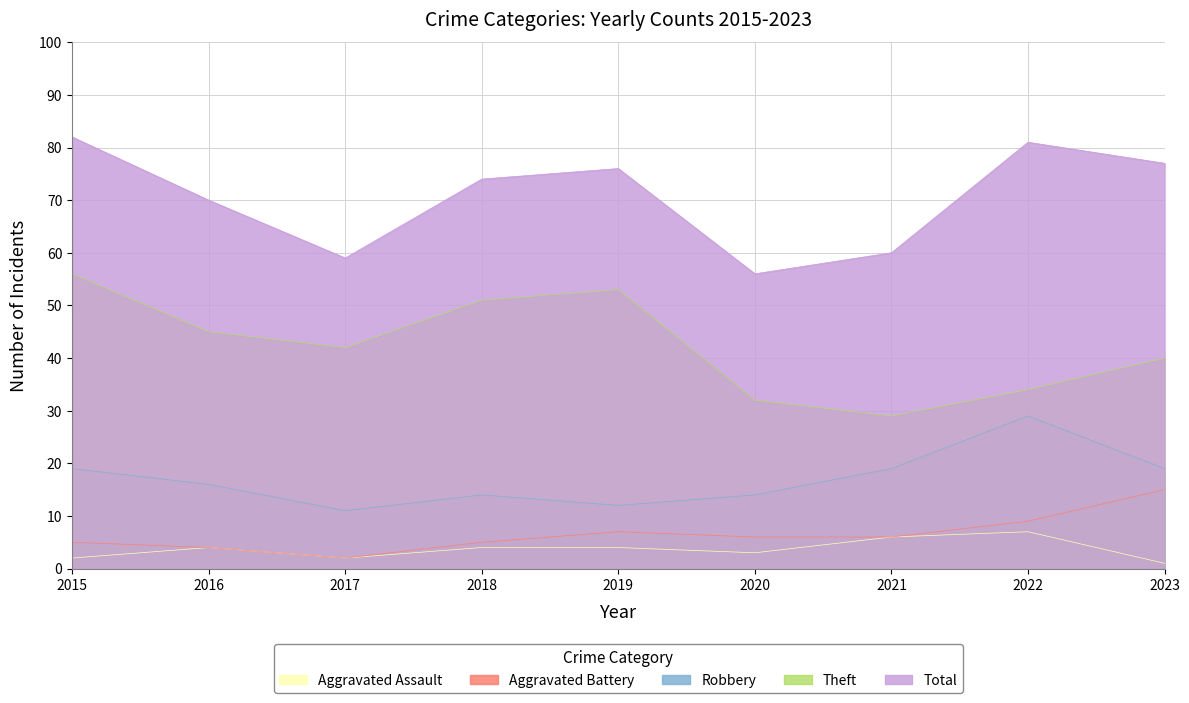

List the series in order of their peak value, lowest first.

Aggravated Assault, Aggravated Battery, Robbery, Theft, Total